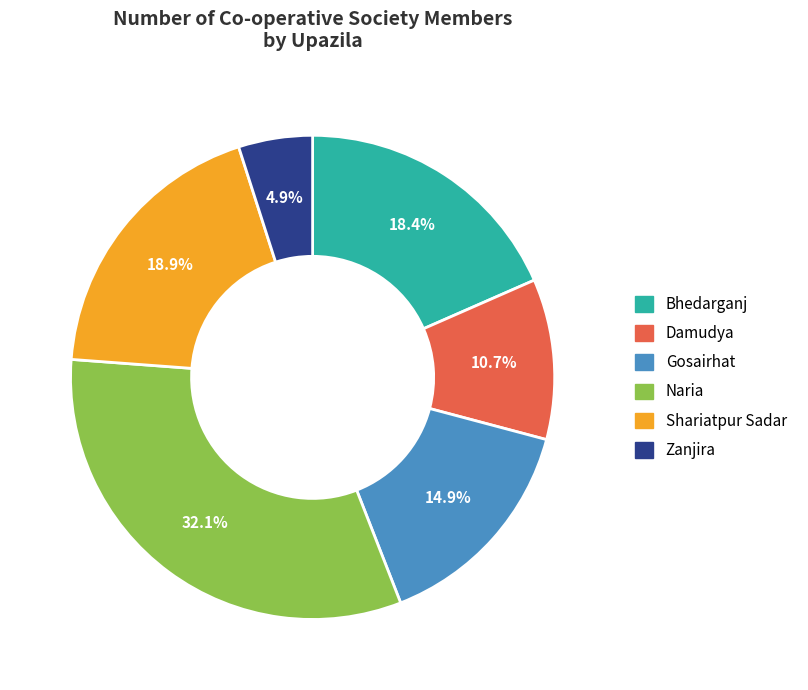

Which category has the biggest portion of the pie?

Naria